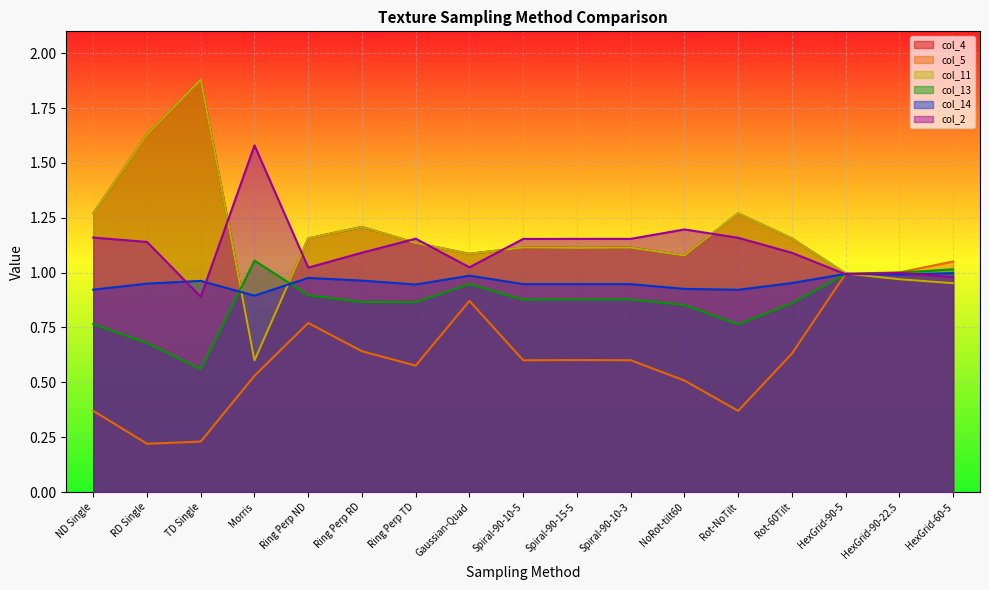

The RD Single series shows 1.6 at 12. True or false?

False